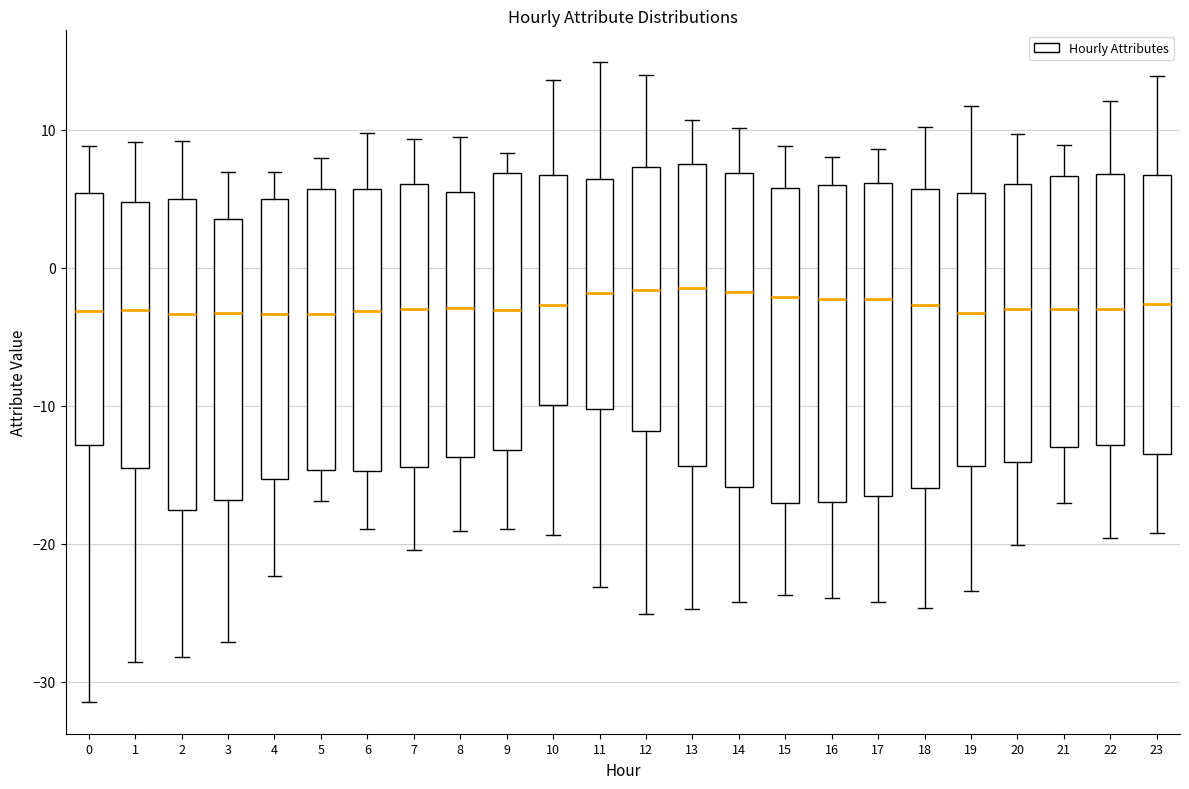

Reading left to right, read every box against the y-axis: the position of its median line, the range the box covers, and the ends of its whiskers. The values are not printed on the chart, so give them approximately, as read against the axis.

0: median -3, box -13 to 5, whiskers -31 to 9
1: median -3, box -15 to 5, whiskers -29 to 9
2: median -3, box -18 to 5, whiskers -28 to 9
3: median -3, box -17 to 3, whiskers -27 to 7
4: median -3, box -15 to 5, whiskers -22 to 7
5: median -3, box -15 to 6, whiskers -17 to 8
6: median -3, box -15 to 6, whiskers -19 to 10
7: median -3, box -14 to 6, whiskers -20 to 9
8: median -3, box -14 to 6, whiskers -19 to 9
9: median -3, box -13 to 7, whiskers -19 to 8
10: median -3, box -10 to 7, whiskers -19 to 14
11: median -2, box -10 to 6, whiskers -23 to 15
12: median -2, box -12 to 7, whiskers -25 to 14
13: median -1, box -14 to 8, whiskers -25 to 11
14: median -2, box -16 to 7, whiskers -24 to 10
15: median -2, box -17 to 6, whiskers -24 to 9
16: median -2, box -17 to 6, whiskers -24 to 8
17: median -2, box -17 to 6, whiskers -24 to 9
18: median -3, box -16 to 6, whiskers -25 to 10
19: median -3, box -14 to 5, whiskers -23 to 12
20: median -3, box -14 to 6, whiskers -20 to 10
21: median -3, box -13 to 7, whiskers -17 to 9
22: median -3, box -13 to 7, whiskers -20 to 12
23: median -3, box -14 to 7, whiskers -19 to 14